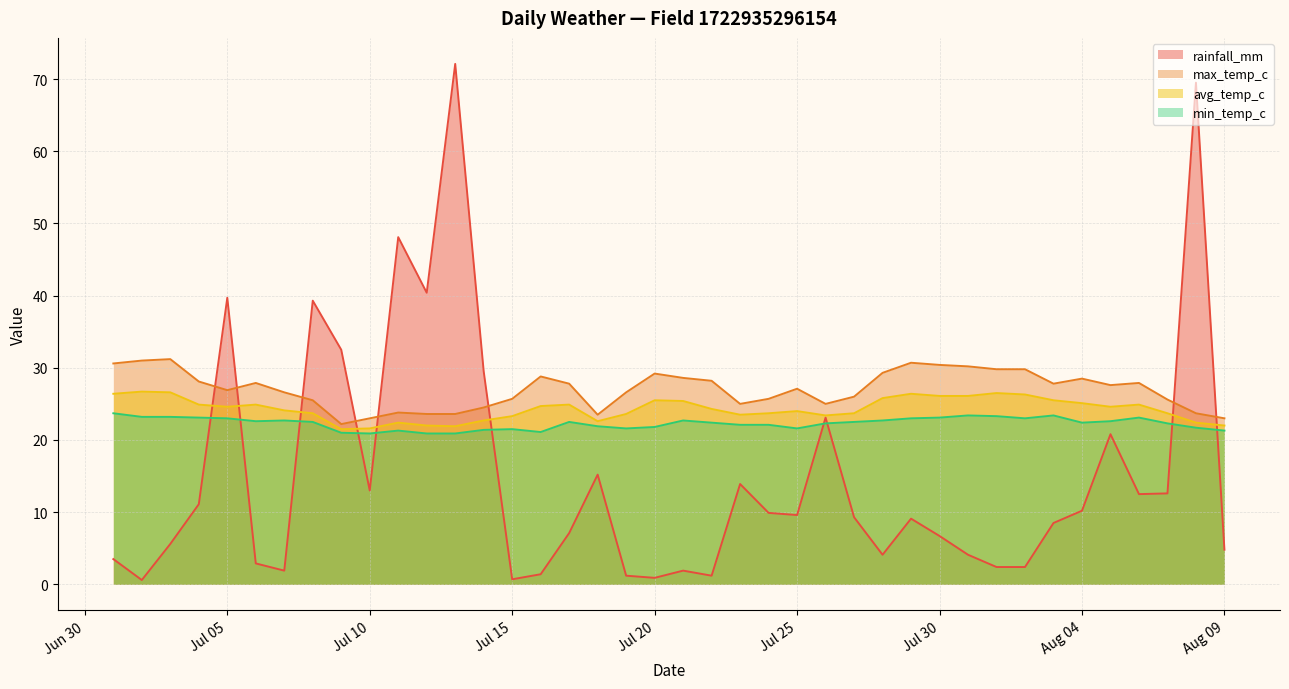

What is the difference between the rainfall_mm values at 2022-08-02 and 2022-07-28?

1.7